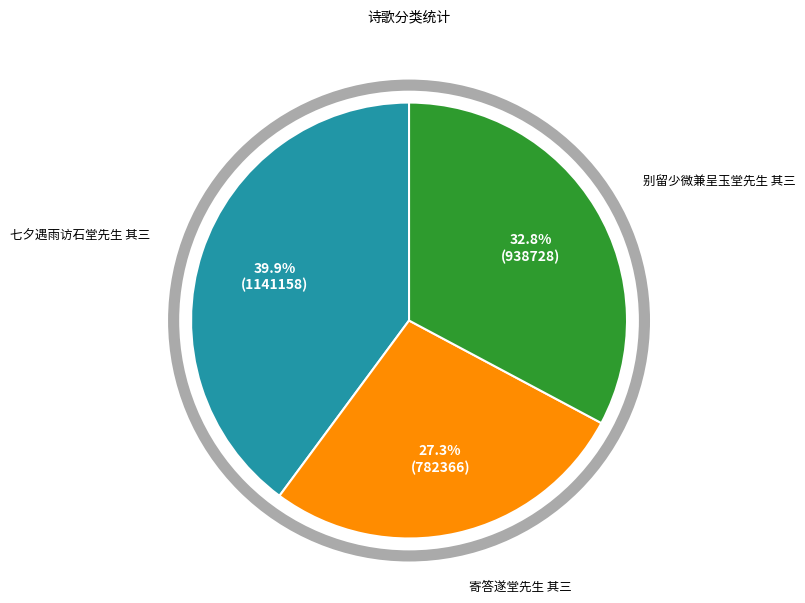

Does 七夕遇雨访石堂先生 其三 represent more than half of the total?

No